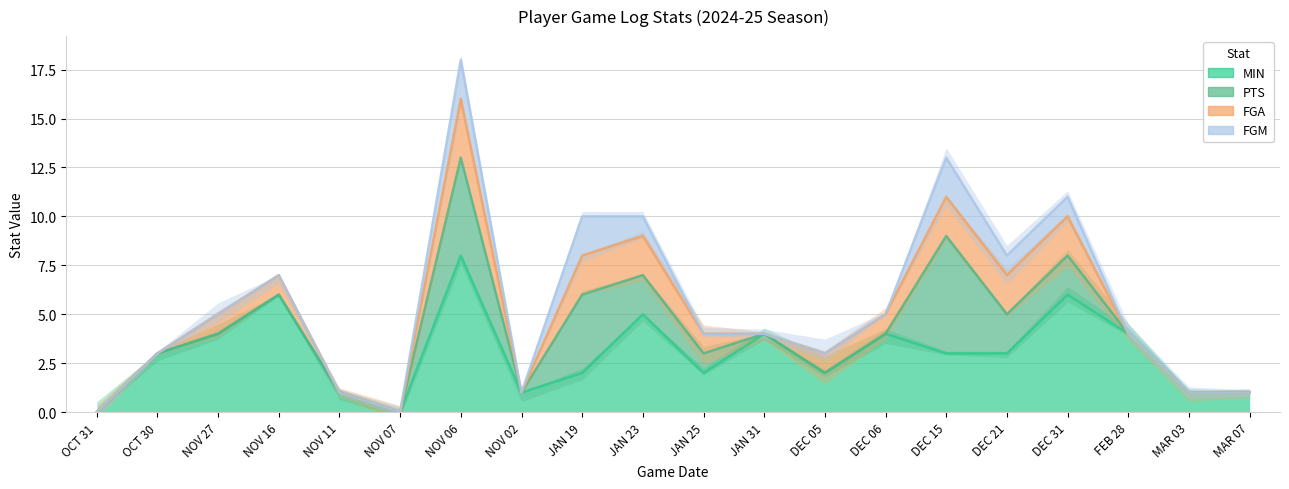

What is the sum of all PTS values?

82